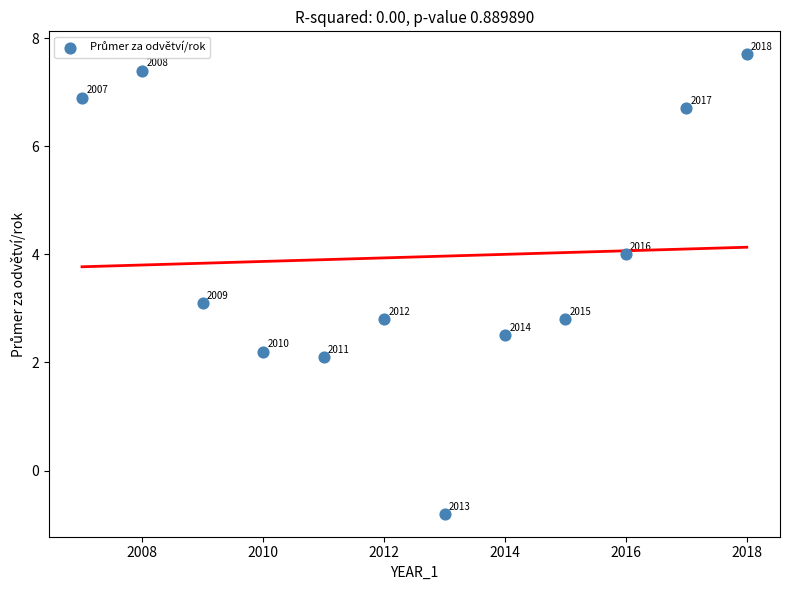

What Y value in the scatter plot is closest to 3?

3.1